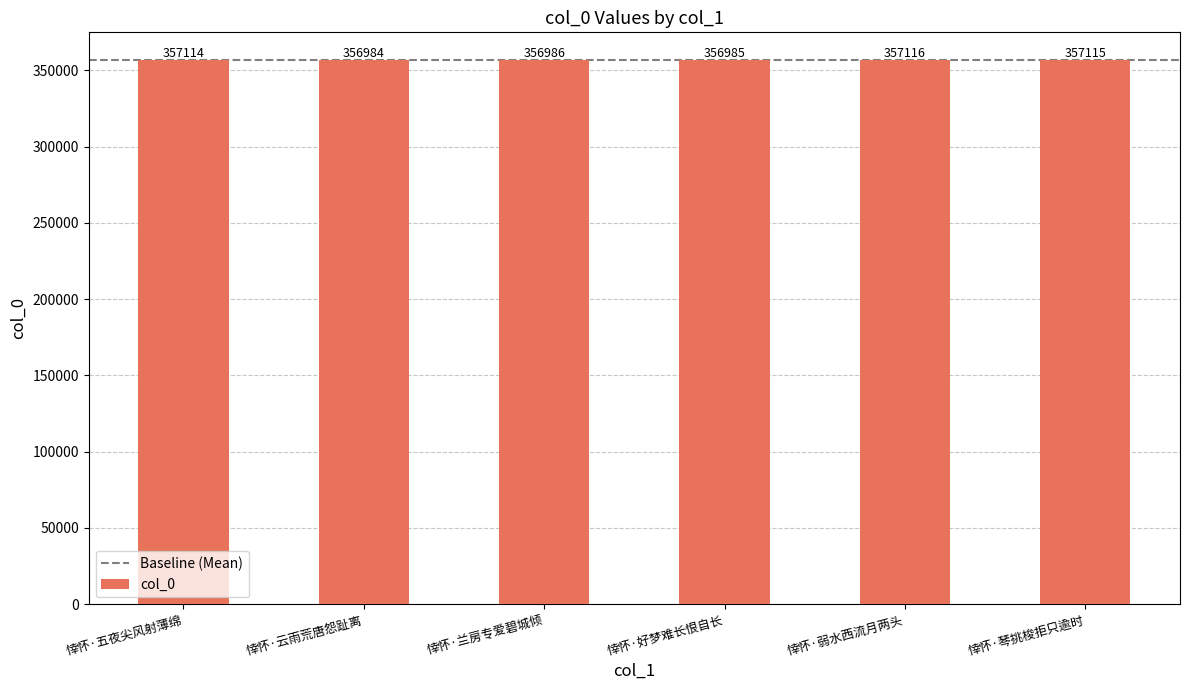

Which category has the highest value across all series?

悻怀·弱水西流月两头